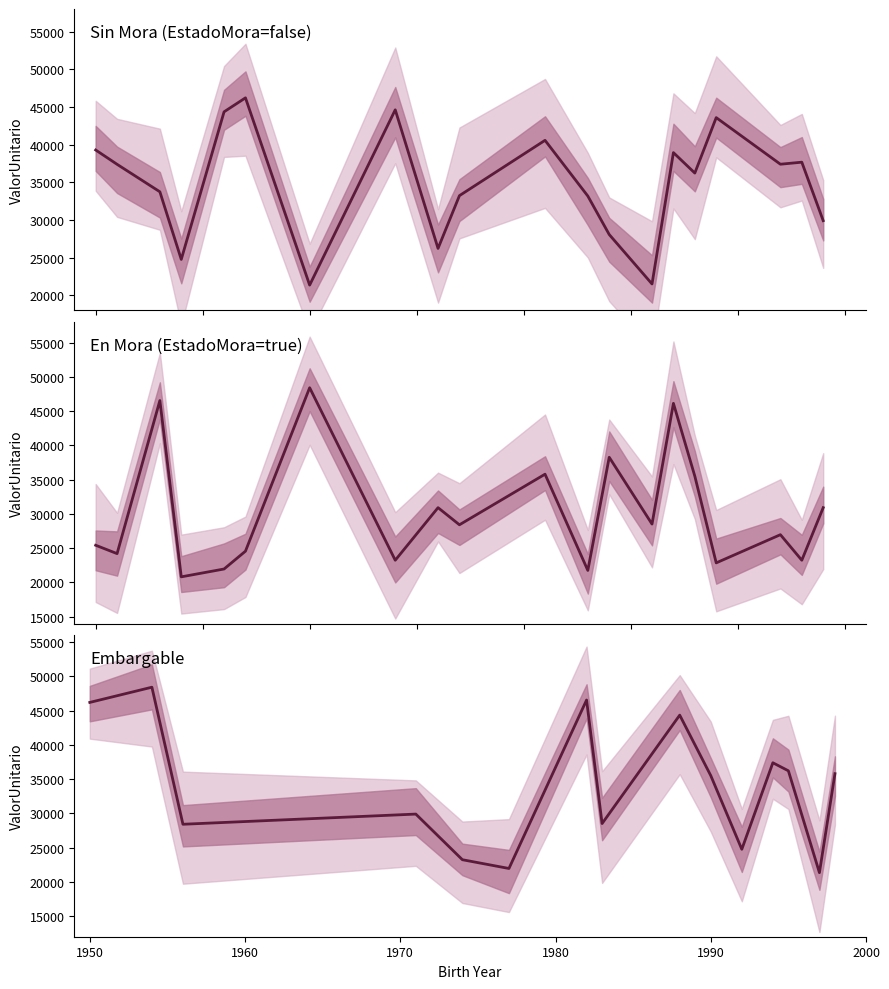

Where is the data nearest to the value 34891?

1990